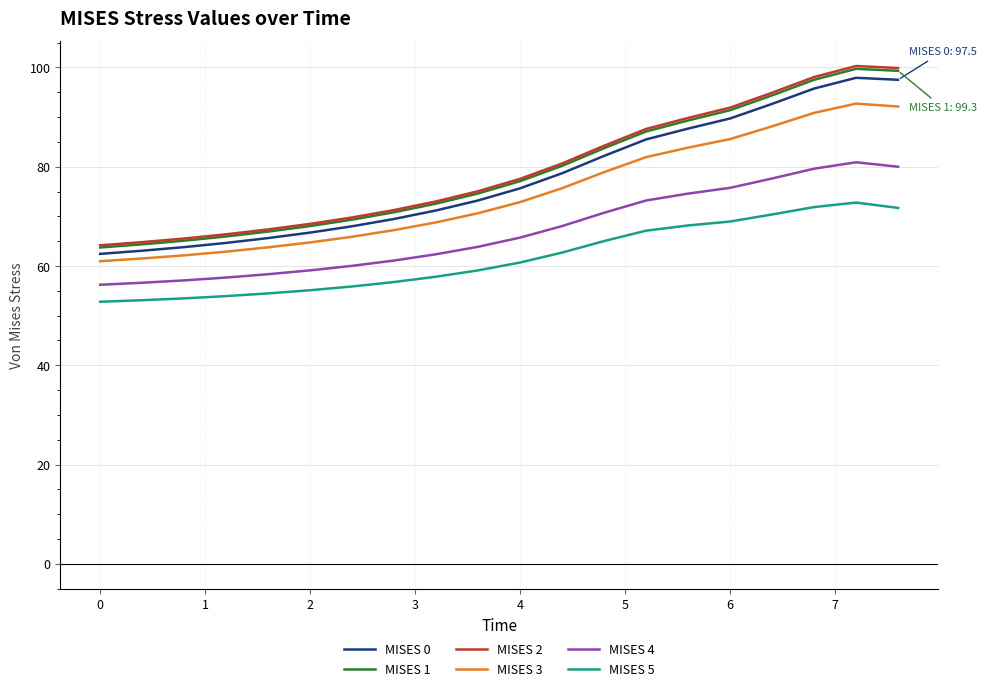

What is the difference between the second highest and minimum values in the MISES 3 series?

31.2